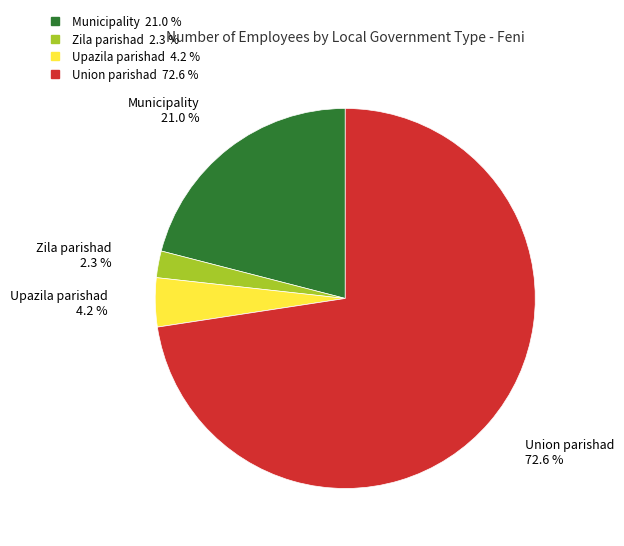

Does any single category account for the majority?

Yes